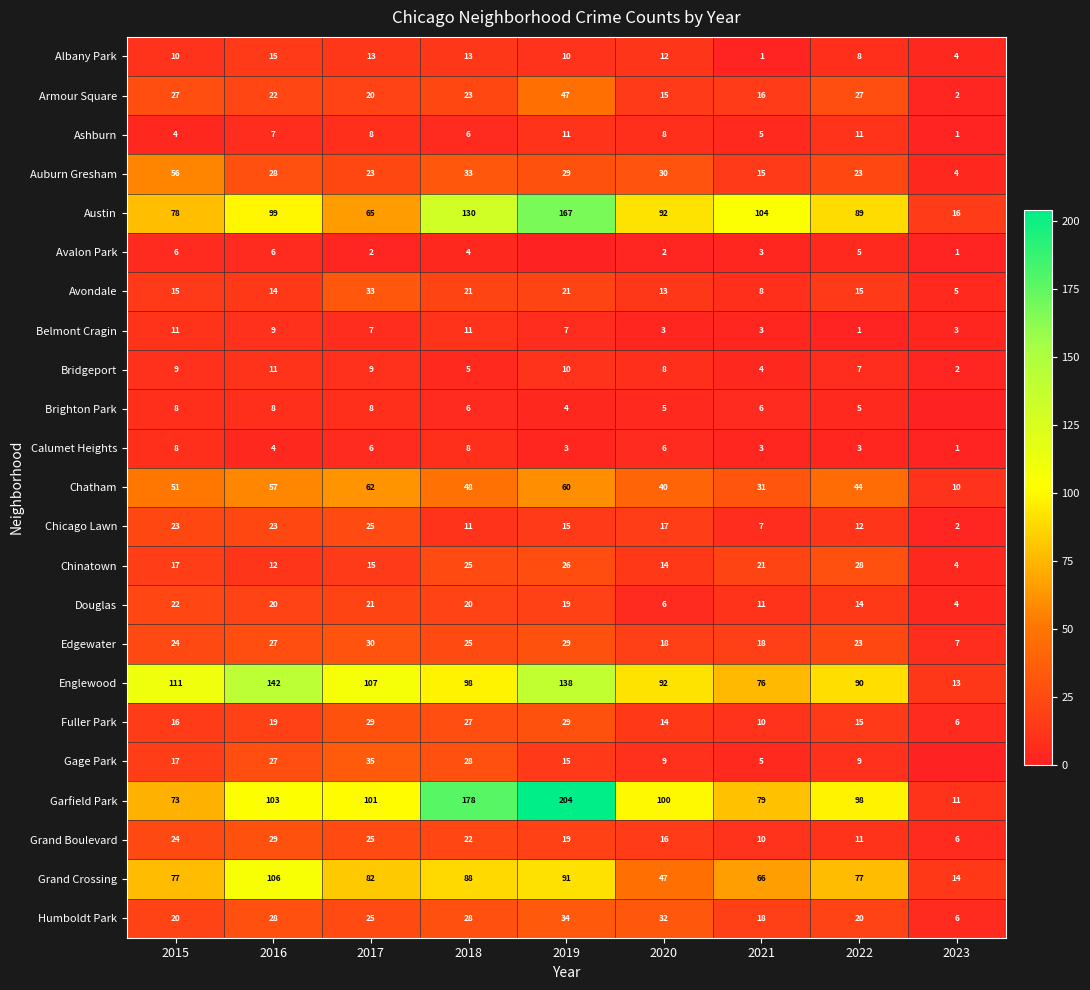

What is the difference between the maximum and minimum values in the Avondale series?

28